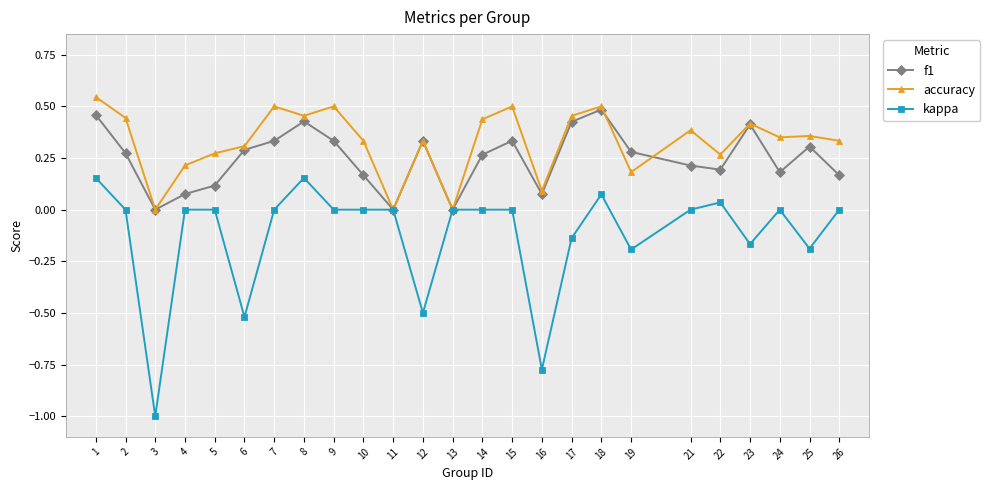

The value of kappa at 2 is -0.5. True or false?

False